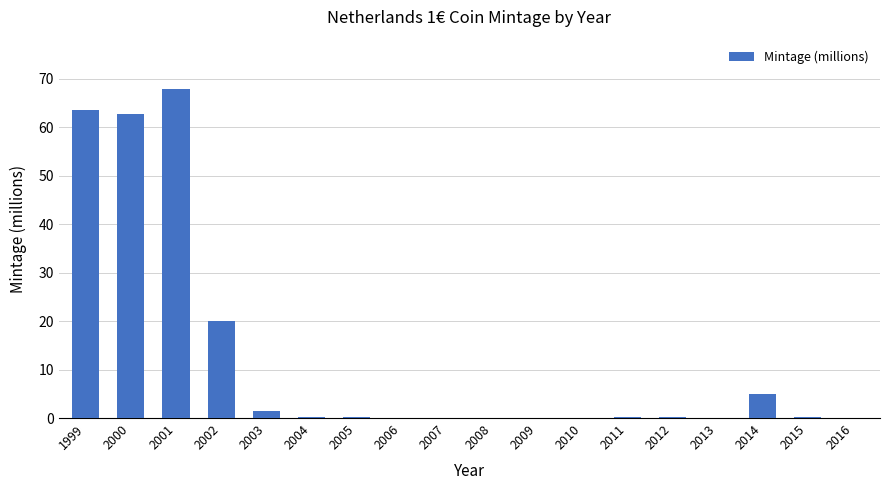

Count the number of data series in this chart.

1